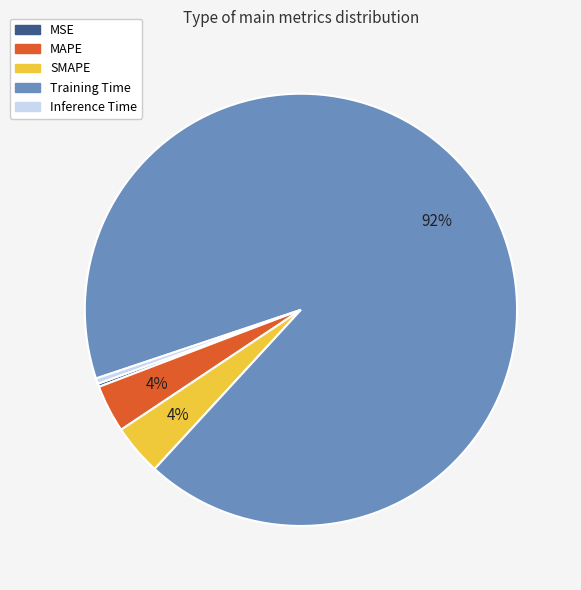

Is it true that SMAPE is 4% of the pie?

True